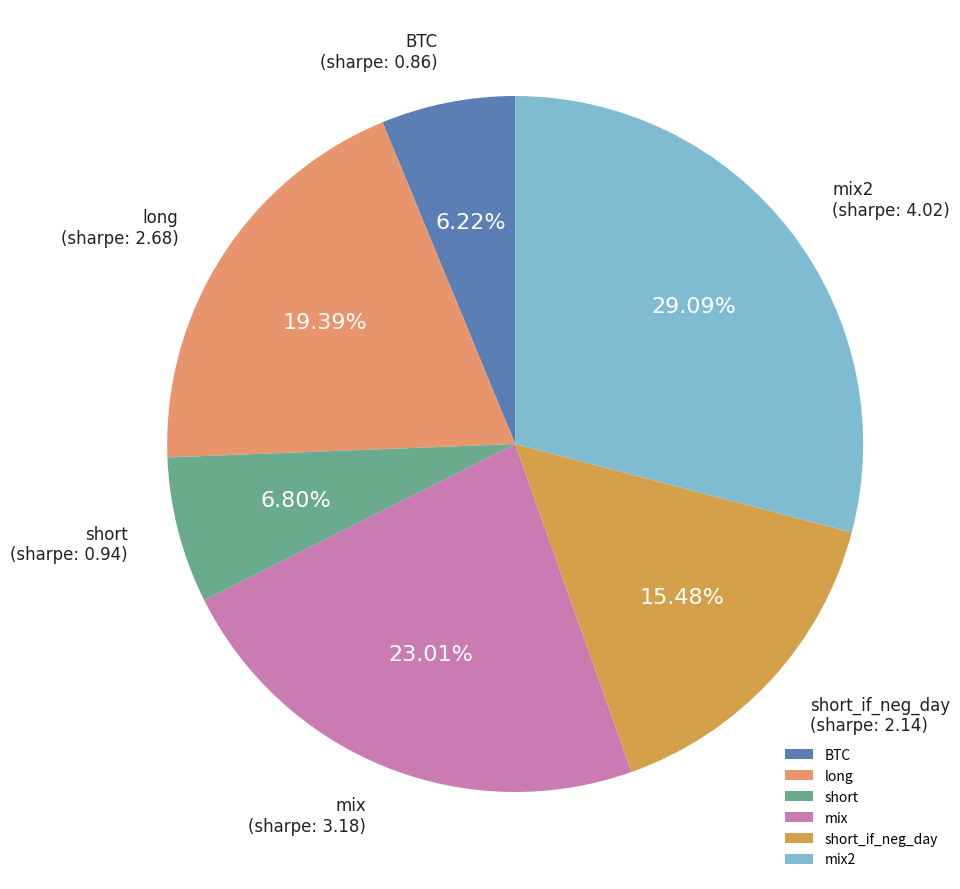

The short slice represents 13% of the pie. True or false?

False